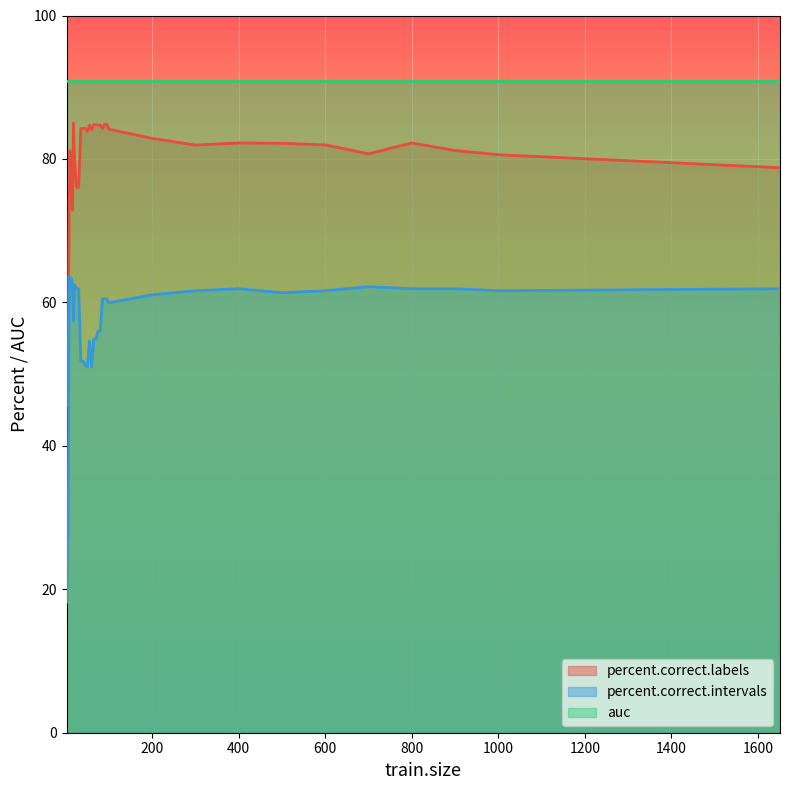

Does the chart display data point markers on the line(s)?

No